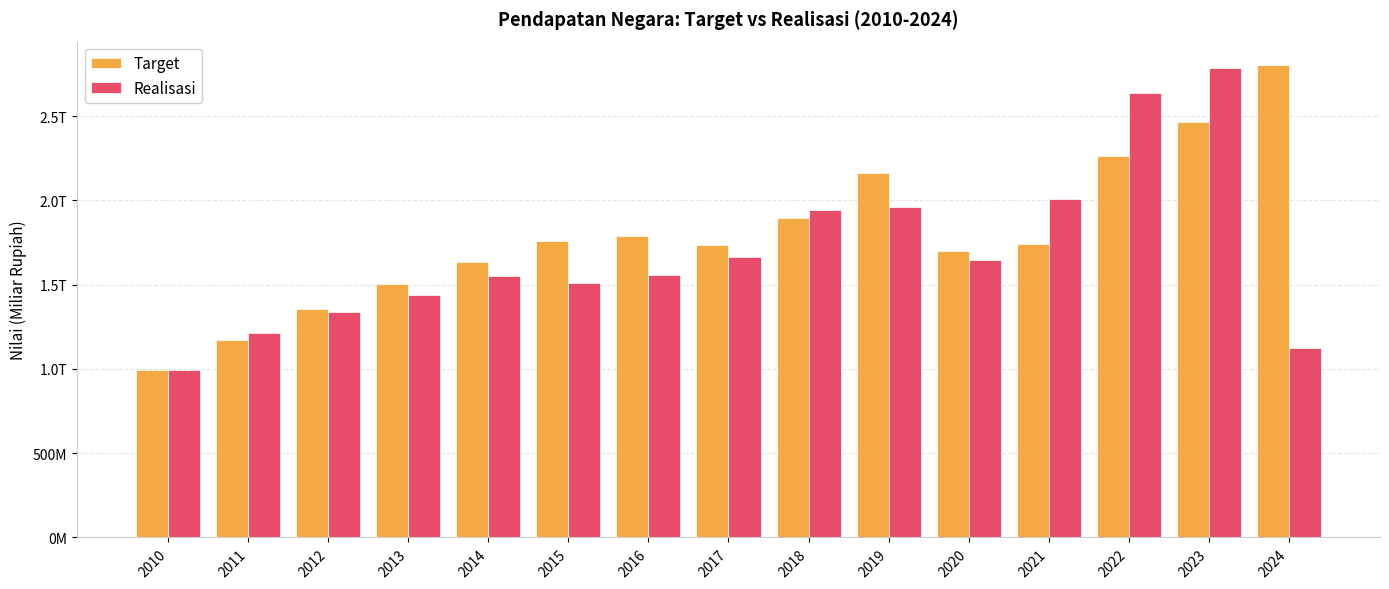

Are the bars horizontal?

No